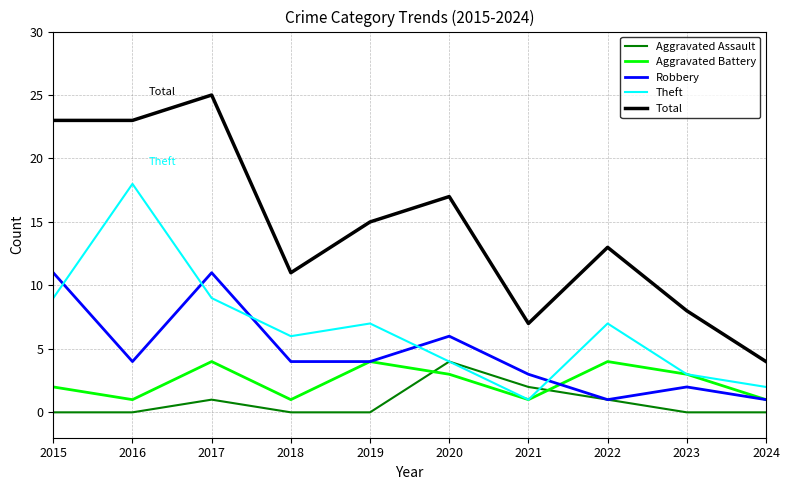

True or false: Aggravated Assault and Theft intersect in this chart.

True